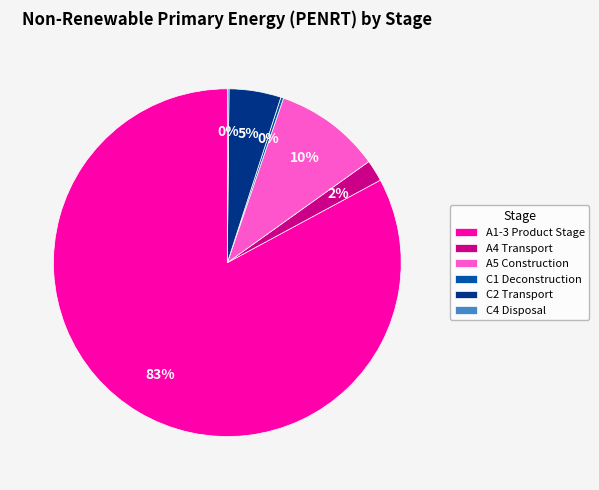

To the nearest percent, what is the difference between the largest and smallest slice percentages?

83%